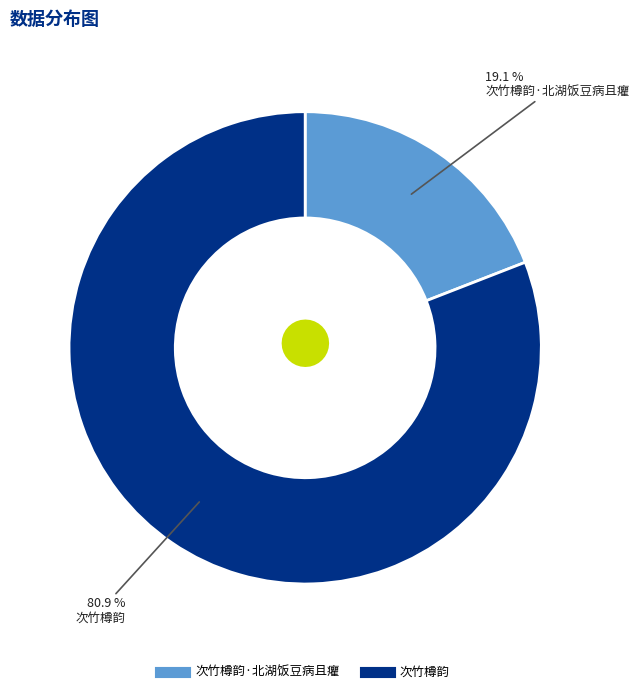

Is there a majority slice in this chart?

Yes